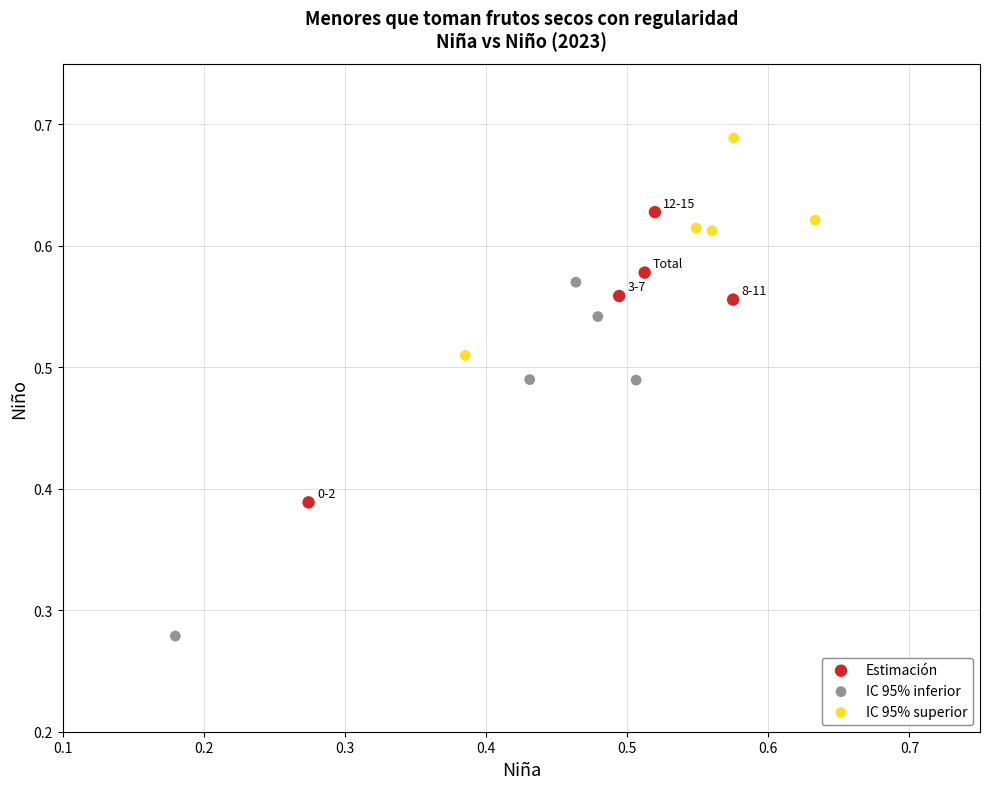

Which series has the widest spread of Y values?

IC 95% inferior